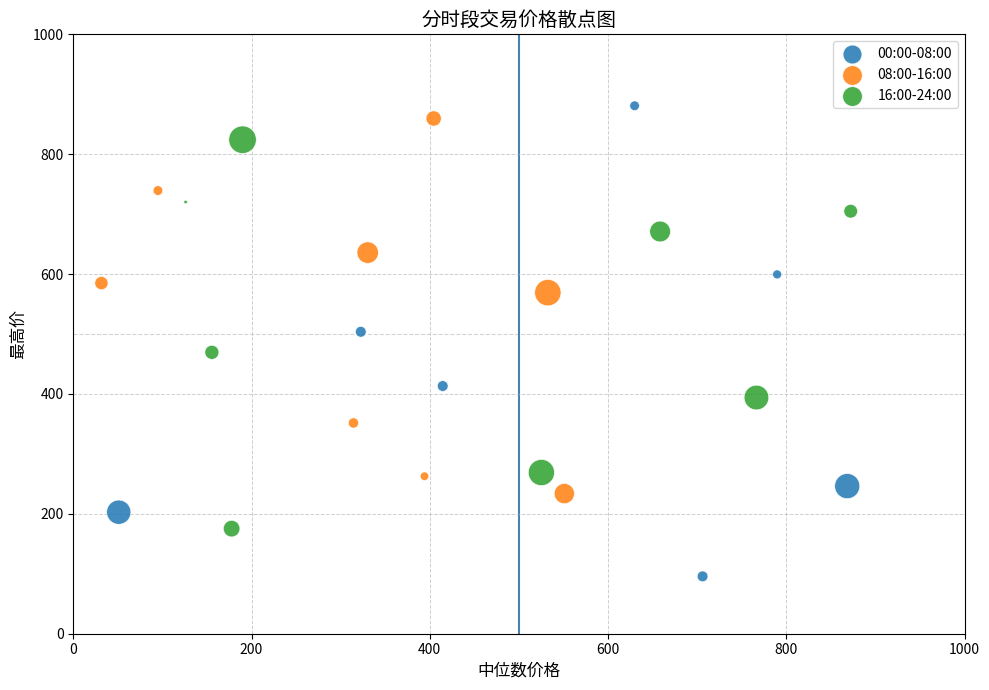

Which series reaches the minimum Y coordinate?

00:00-08:00